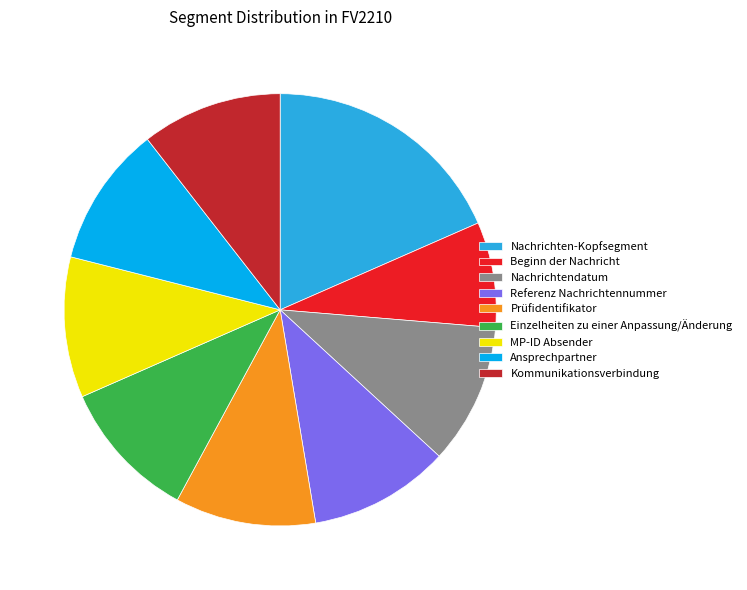

Which category has the smallest portion of the pie?

Beginn der Nachricht